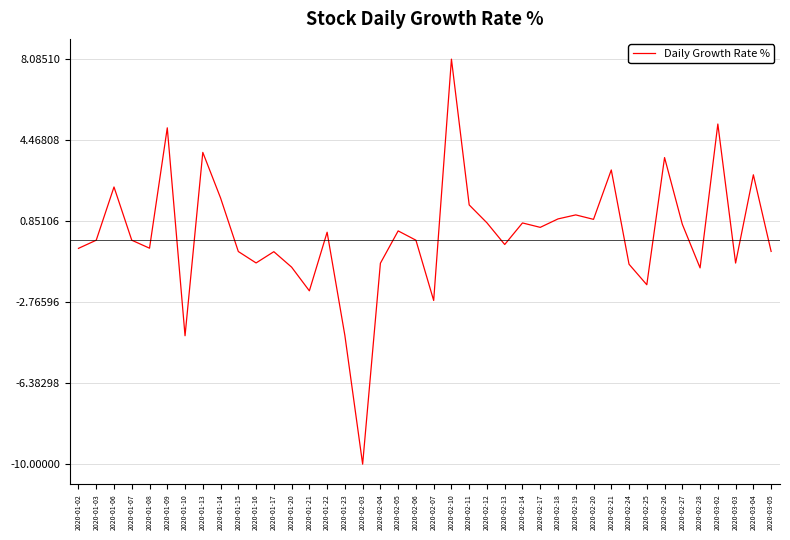

Where is the first local minimum?

2020-01-08